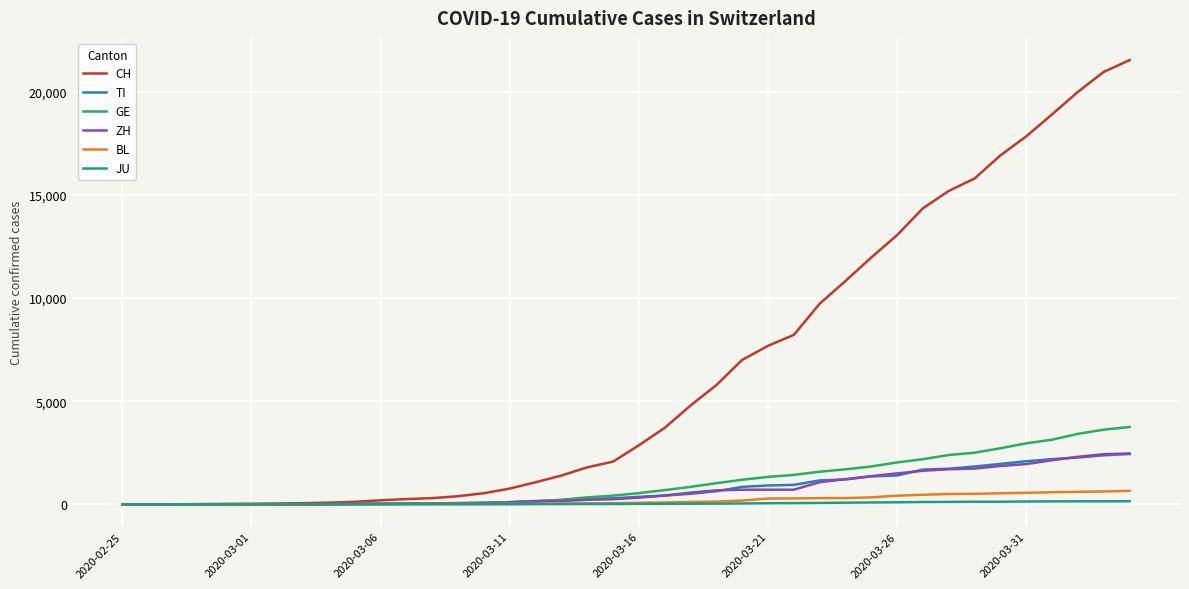

Which series has the widest spread of values?

CH